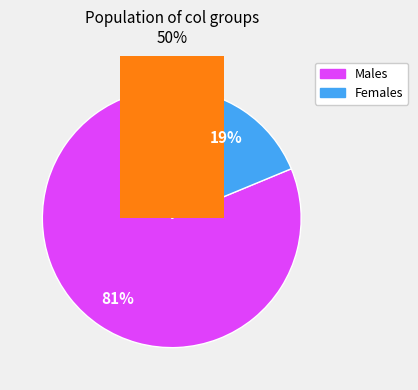

Is it true that 4 is 11% of the pie?

False